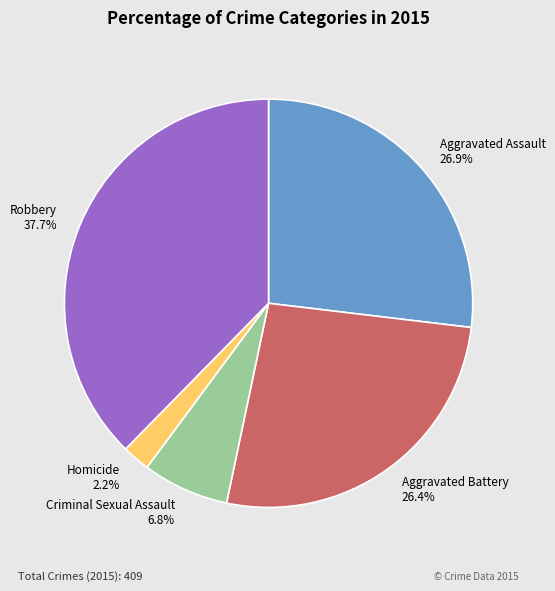

Does Robbery represent more than half of the total?

No